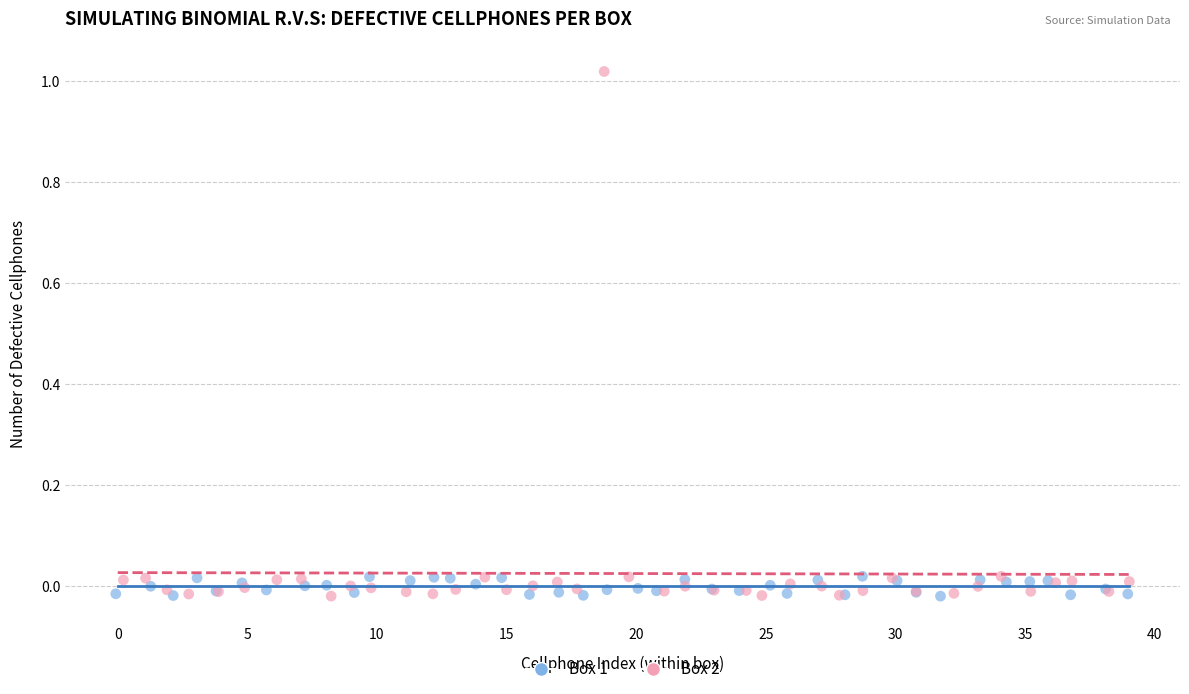

Which series reaches the maximum Y coordinate?

Box 2